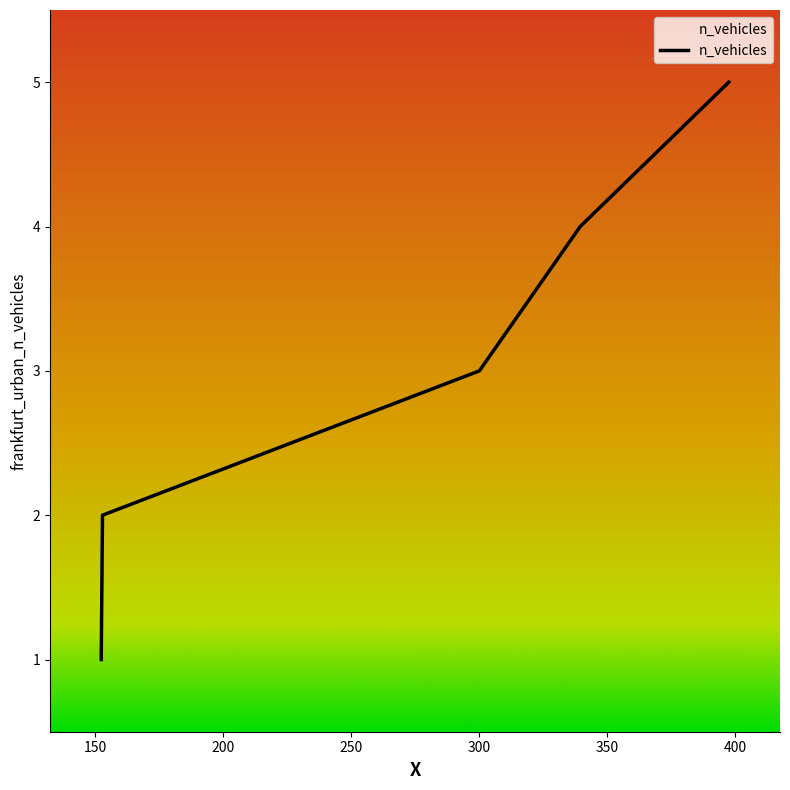

What is the maximum value shown in the chart?

5